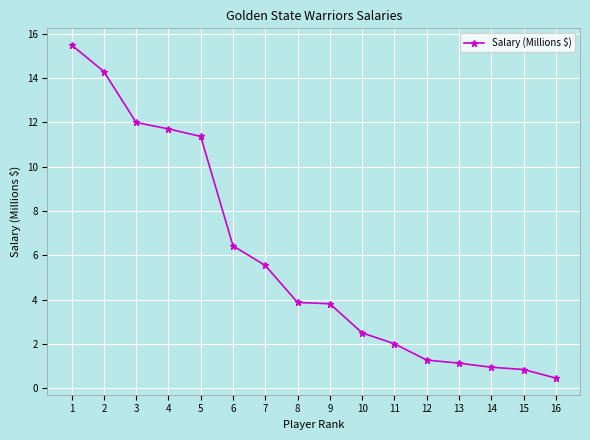

What is the sum of all values?

93.7